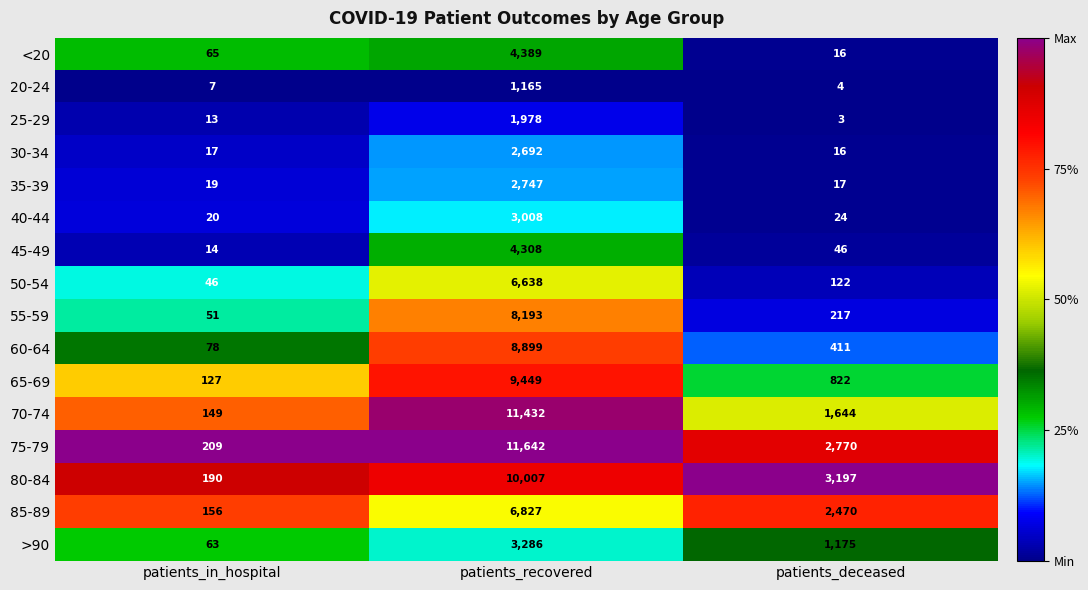

The value of 85-89 at patients_deceased is 3961. True or false?

False